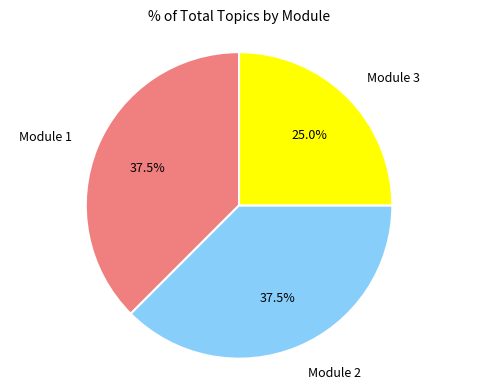

Count the number of slices in the pie.

3